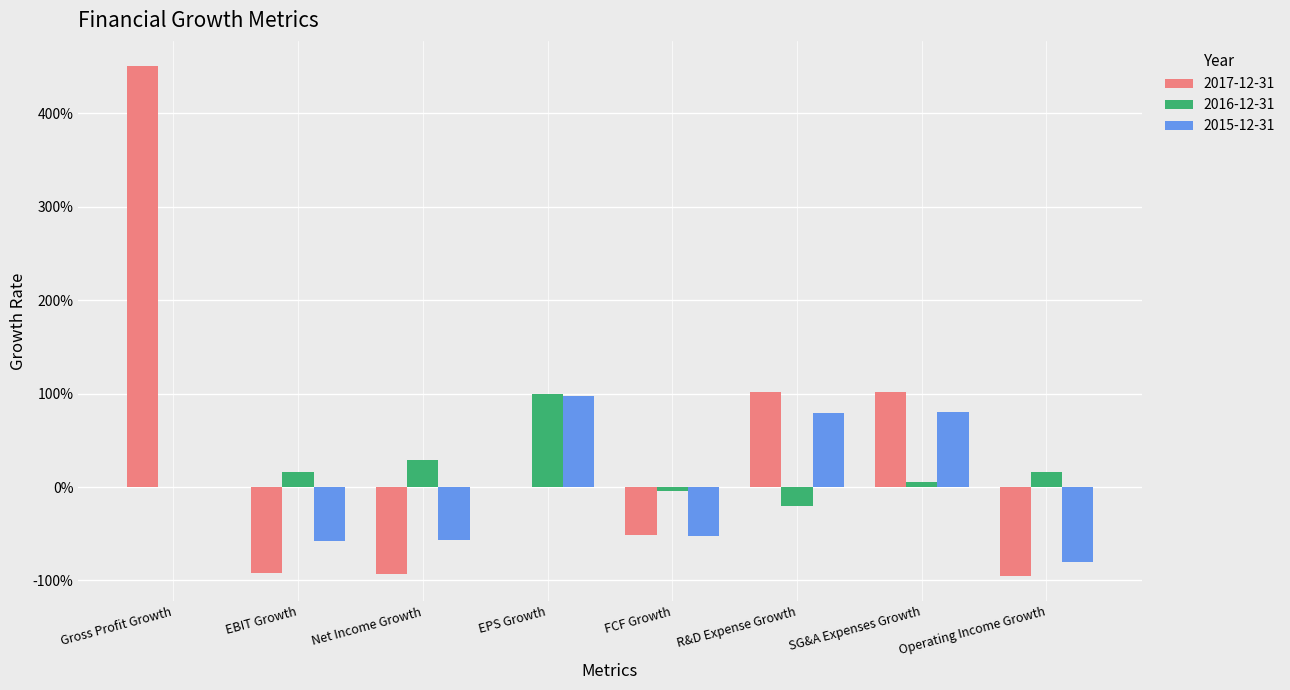

What is the smallest value displayed?

-0.9